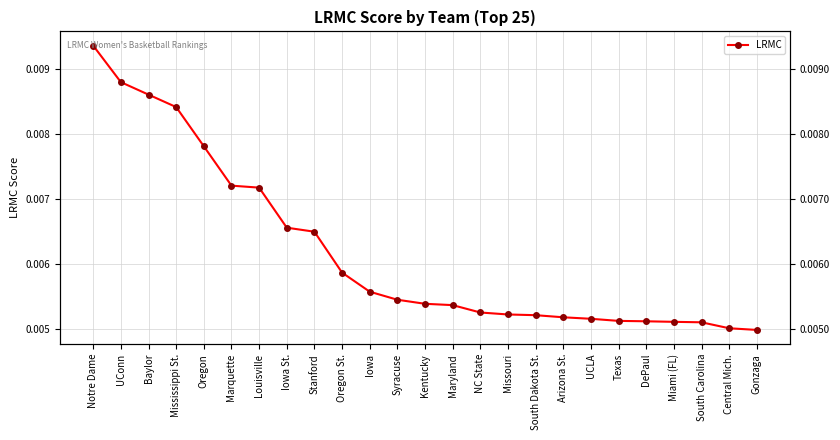

How many categories are shown in the chart?

25